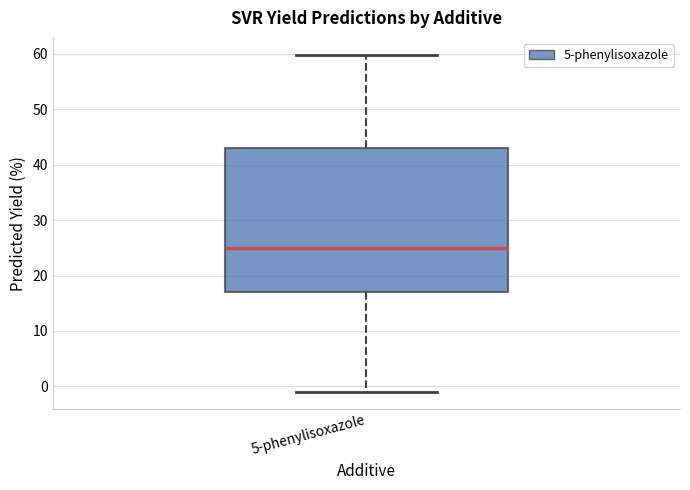

Read this box plot against the y-axis: the position of the median line, the range covered by the box, and the ends of both whiskers. The values are not printed on the chart, so give them approximately, as read against the axis.

median 25, box 17 to 43, whiskers -1 to 60